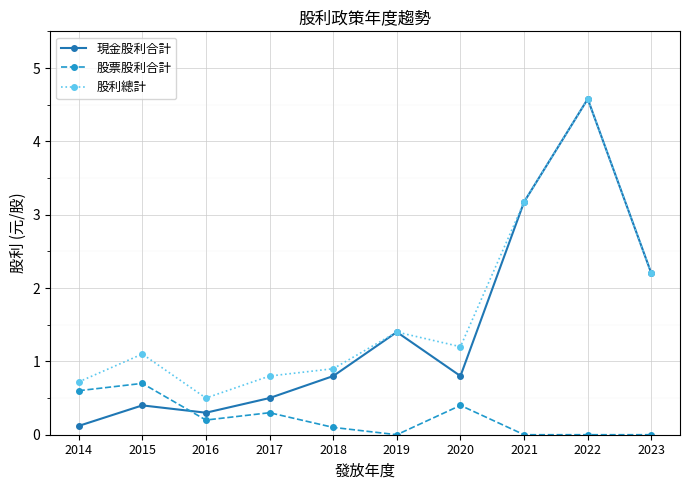

How many intersections are there between 現金股利合計 and 股票股利合計?

1